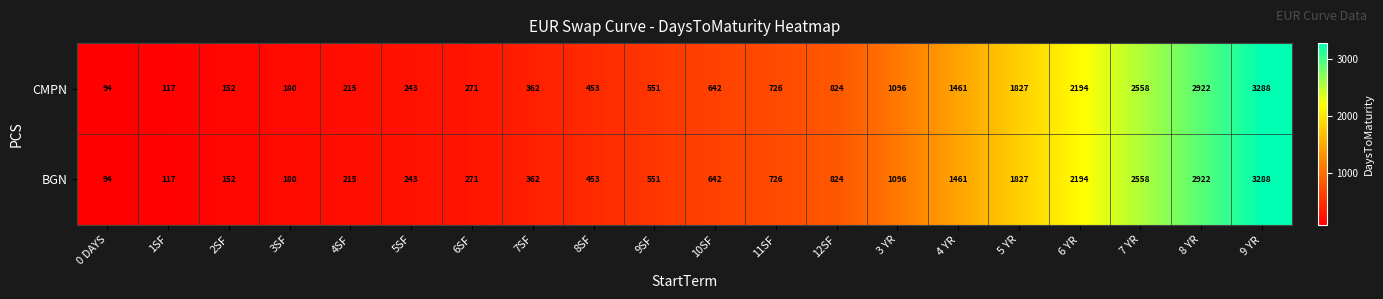

Where is CMPN nearest to the value 1691?

5 YR